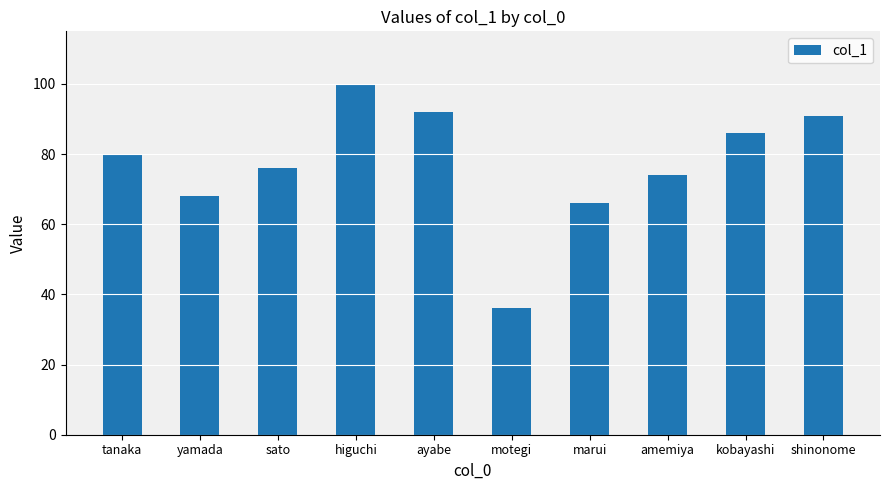

Reading left to right, transcribe all the data shown in this chart.

80	68	76	100	92	36	66	74	86	91